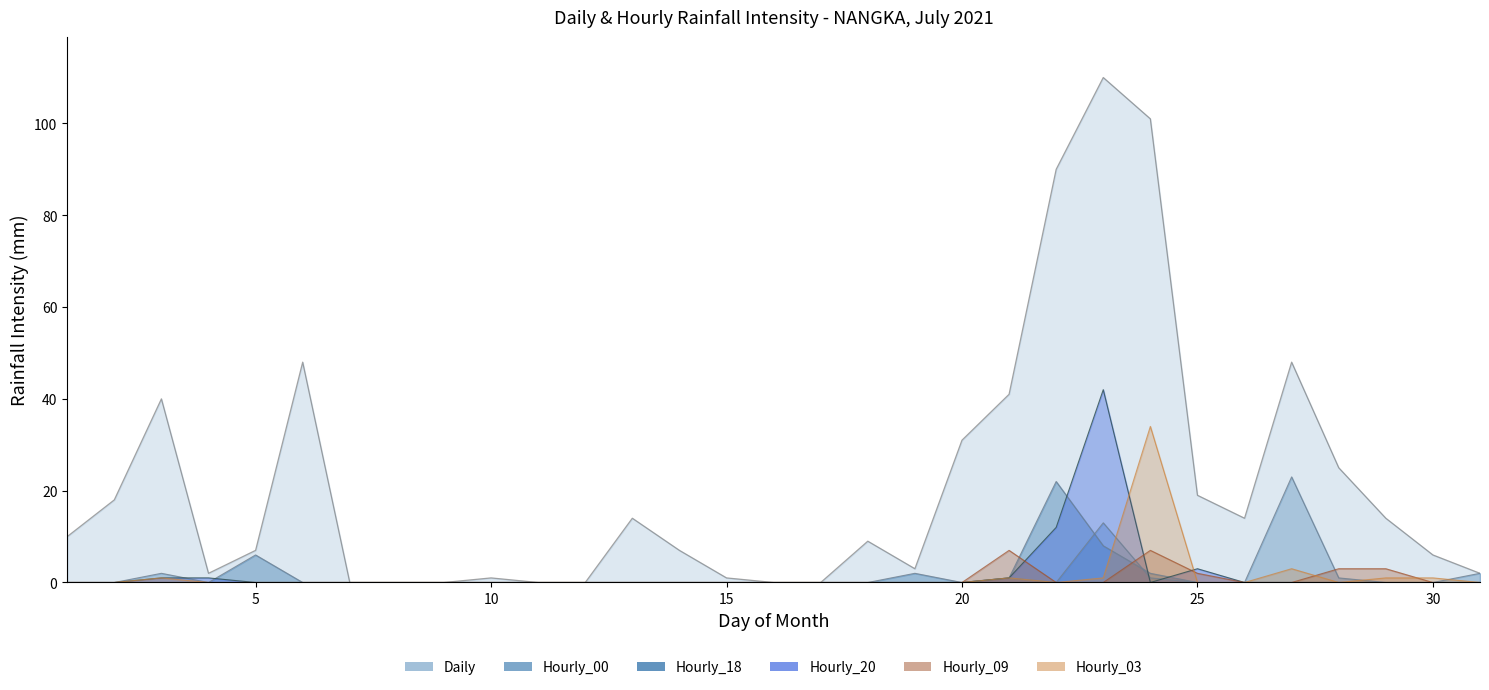

Where do Hourly_09 and Hourly_18 first cross each other?

21 and 22